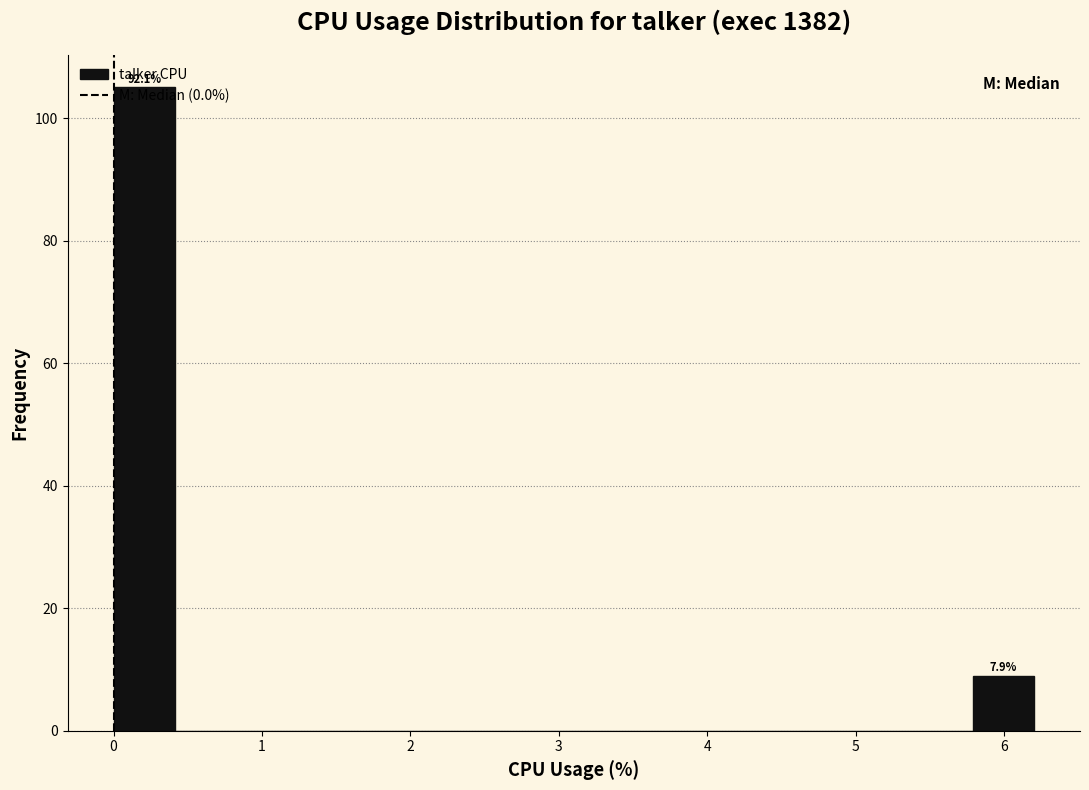

Over which range of the x-axis is the bar tallest?

0.0 to 0.4